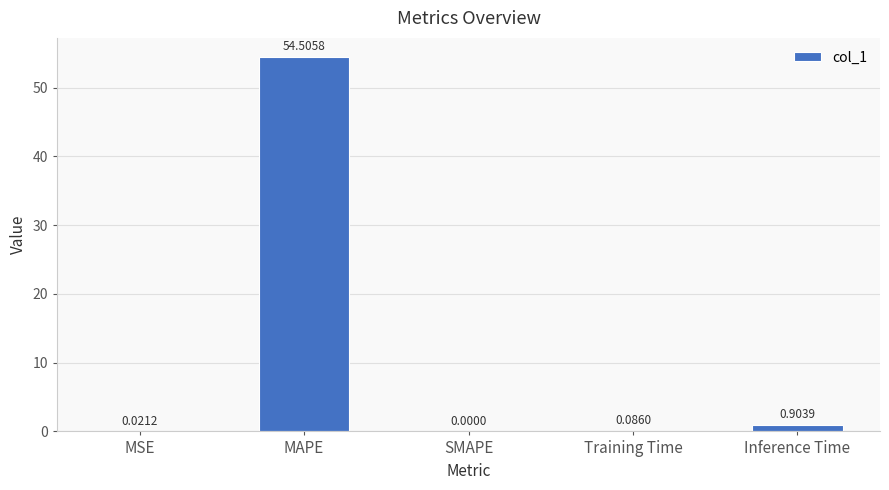

At which label is the value closest to 27?

Inference Time